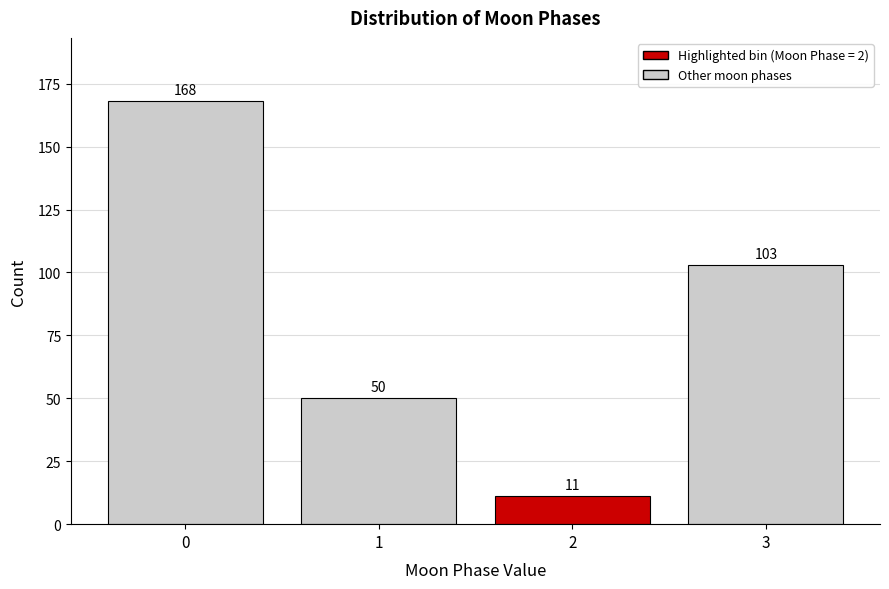

Reading left to right, extract all data points from this chart.

168	50	11	103